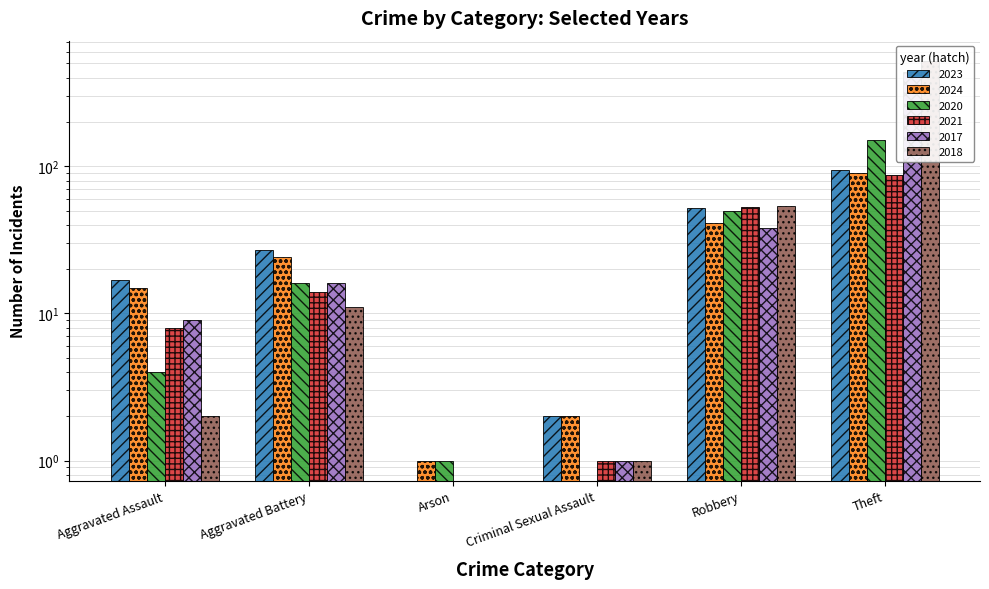

How many bars are there in each group?

6